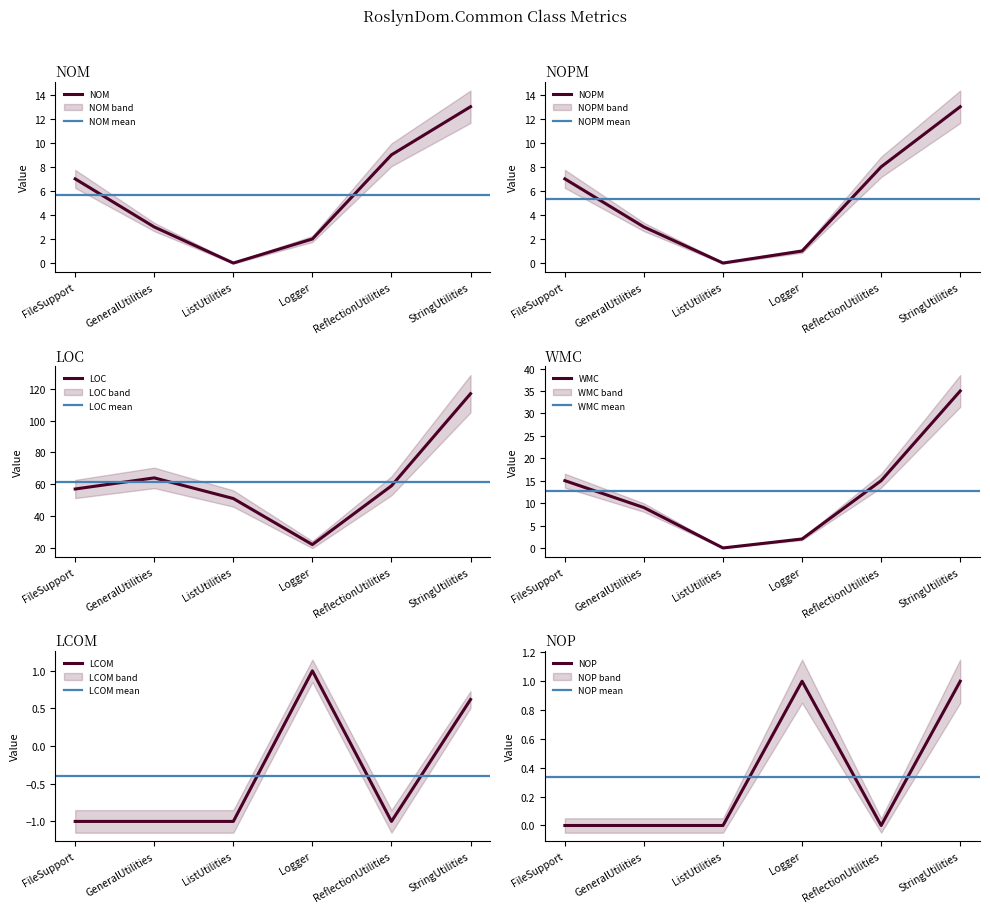

True or false: NOM and NOP cross at least once.

False